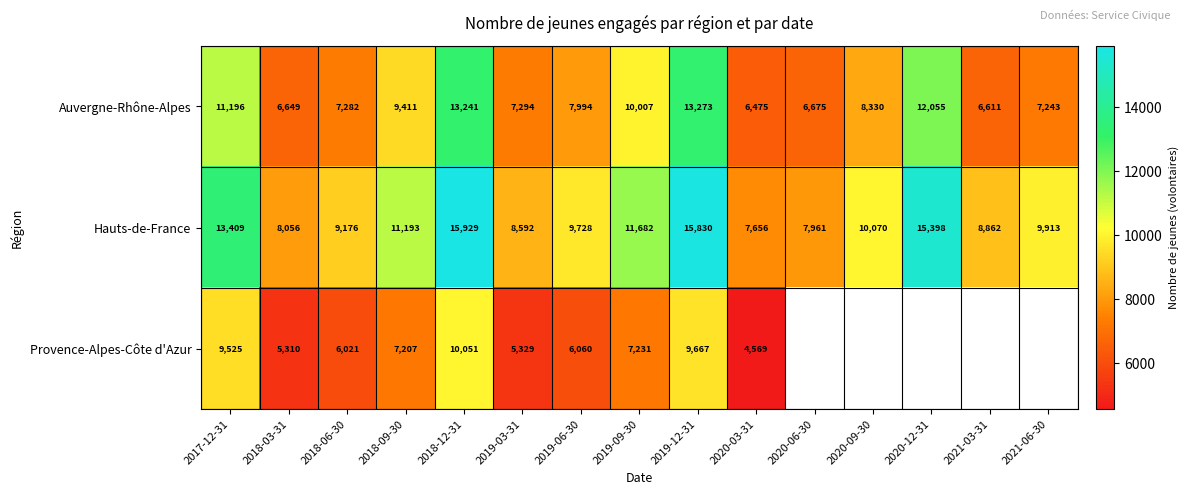

What is the total value across all series at 2020-03-31?

18700